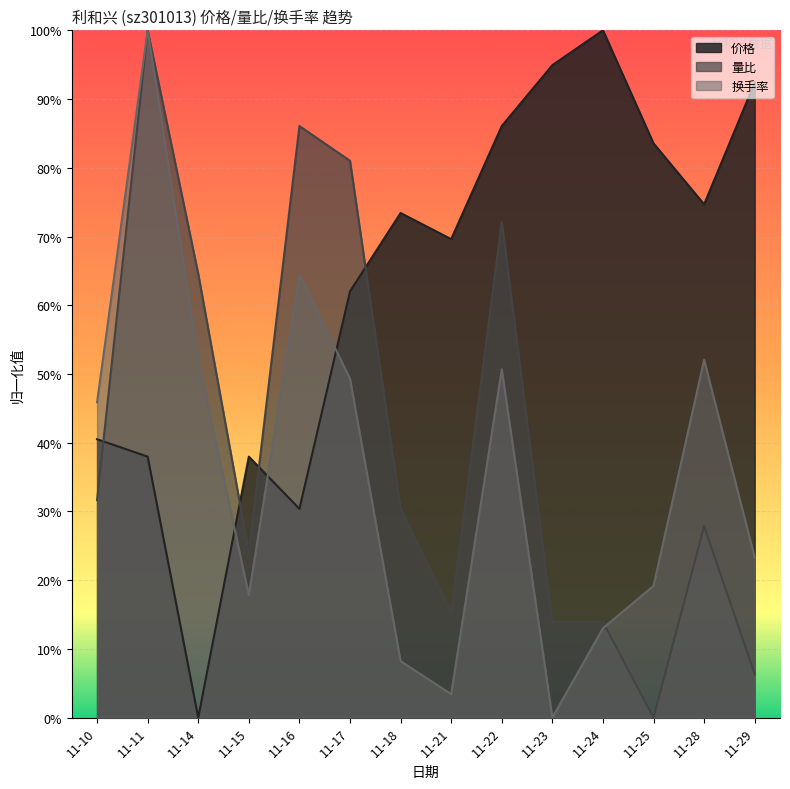

List the series in order of their overall mean, highest first.

价格, 量比, 换手率